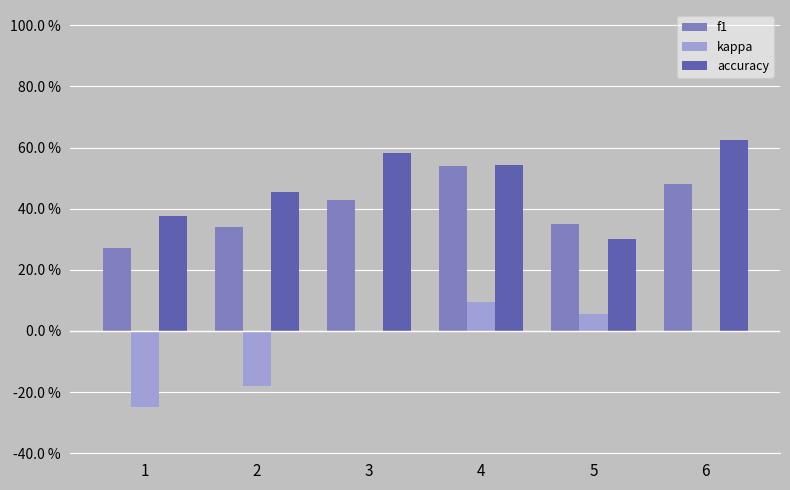

Which category has the highest value in the kappa series?

4